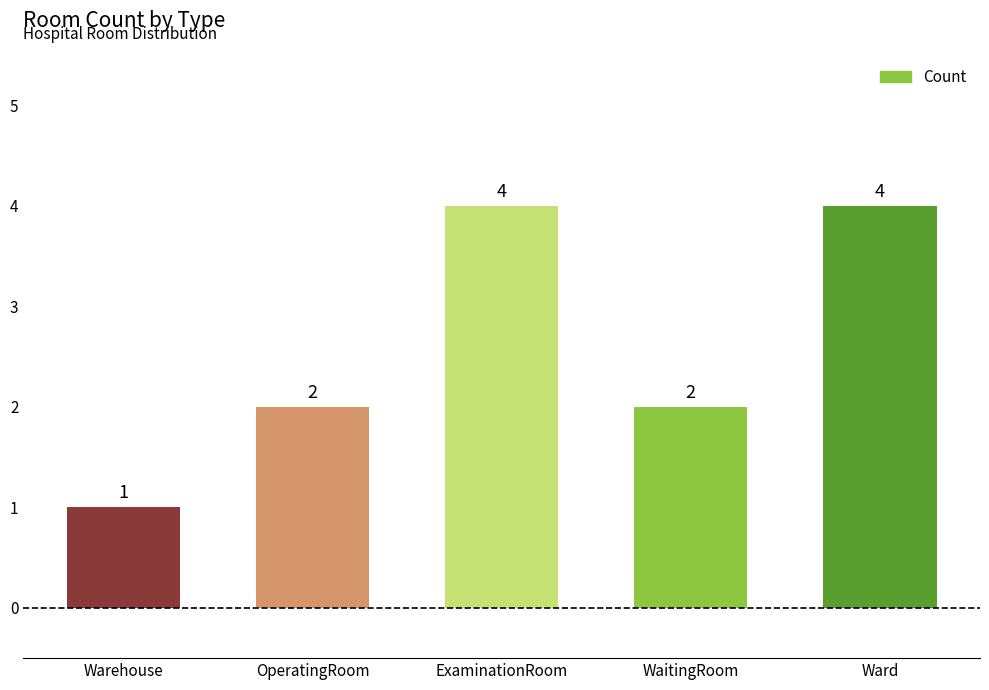

What is the sum of all values?

13